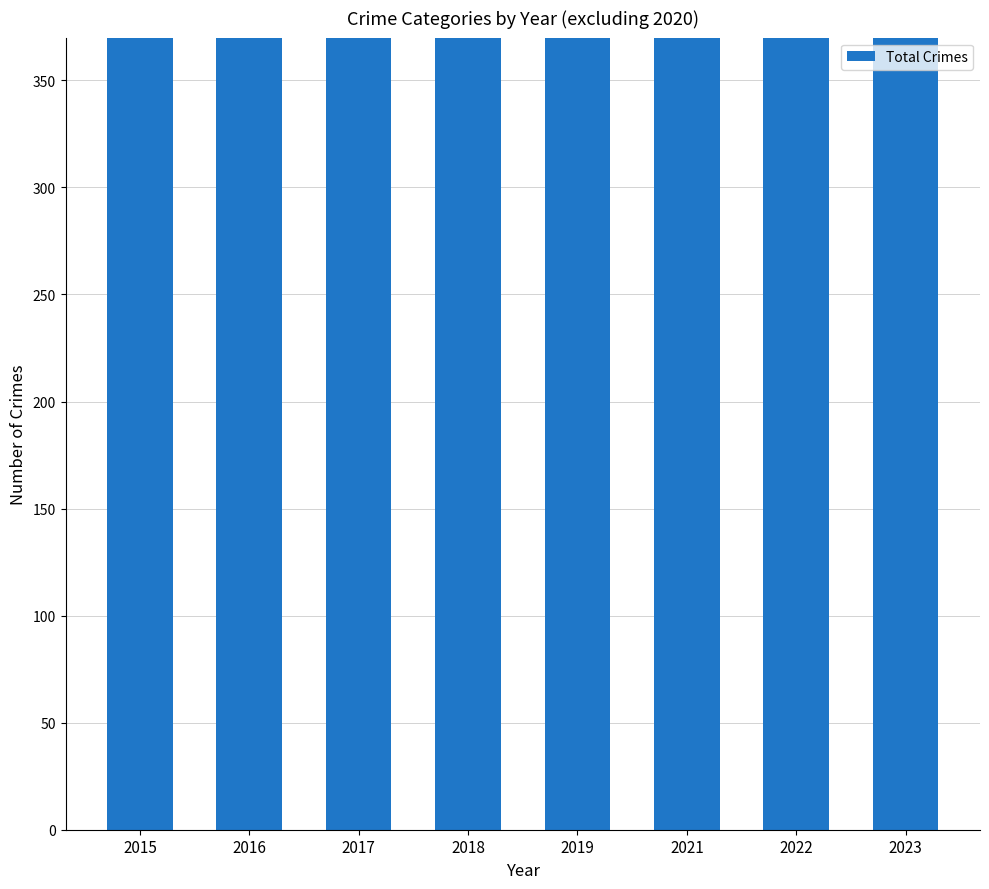

Reading left to right, extract all data points from this chart.

2015=645	2016=712	2017=822	2018=696	2019=705	2021=815	2022=776	2023=816